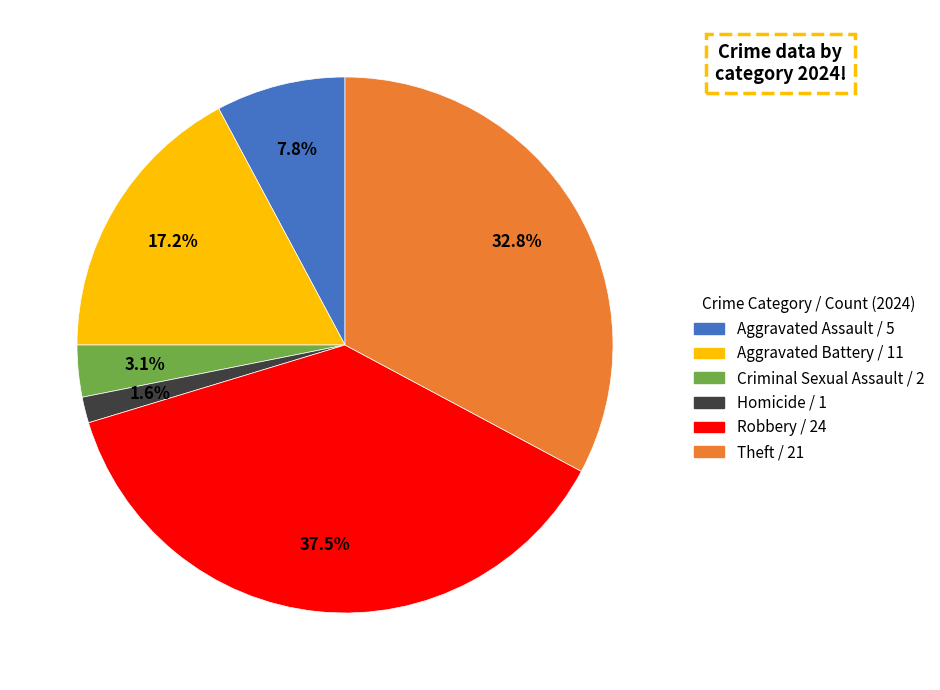

Count the number of slices in the pie.

6